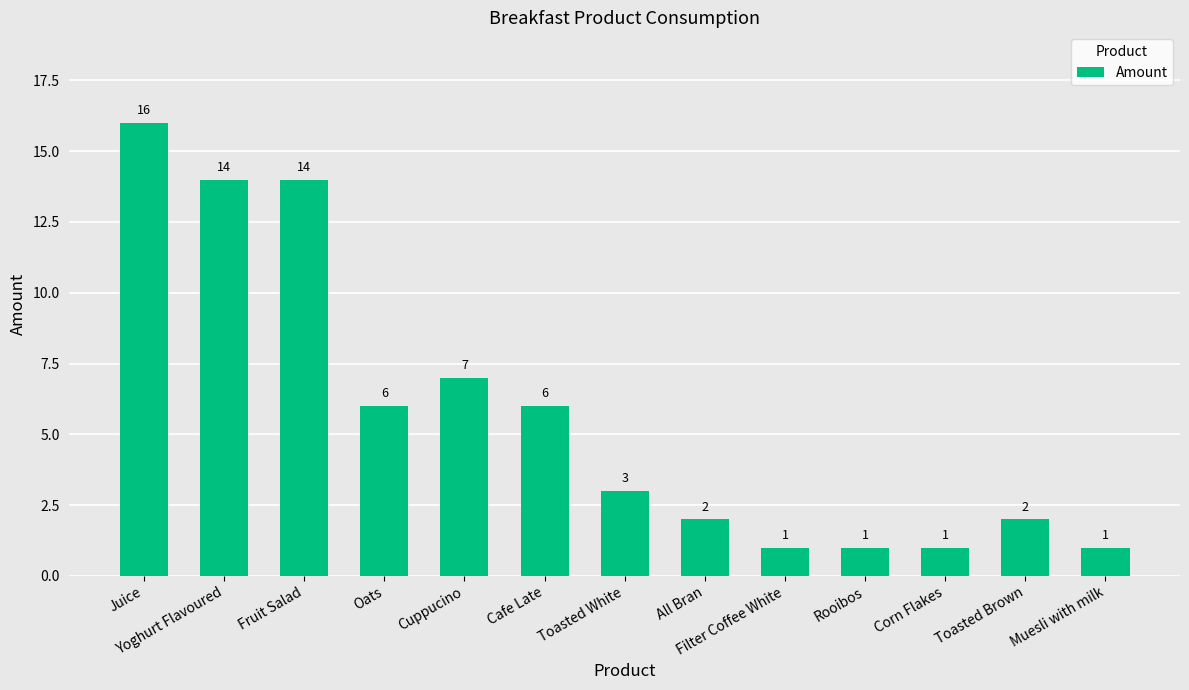

What is the change in value from Fruit Salad to Oats?

-8